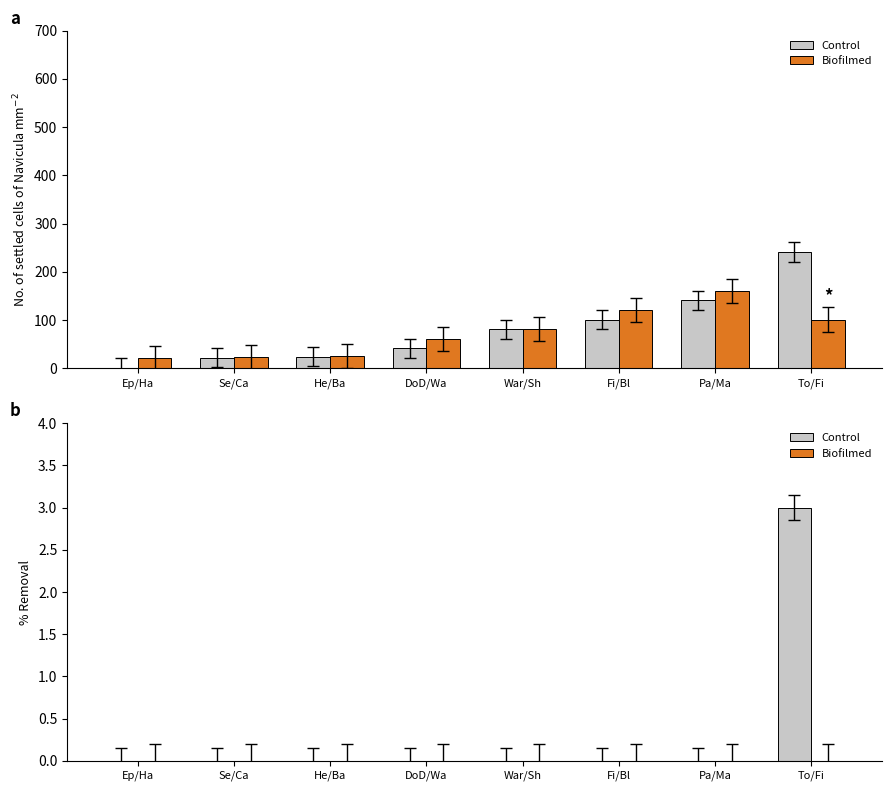

Between Se/Ca and DoD/Wa, which series saw the biggest shift?

Control